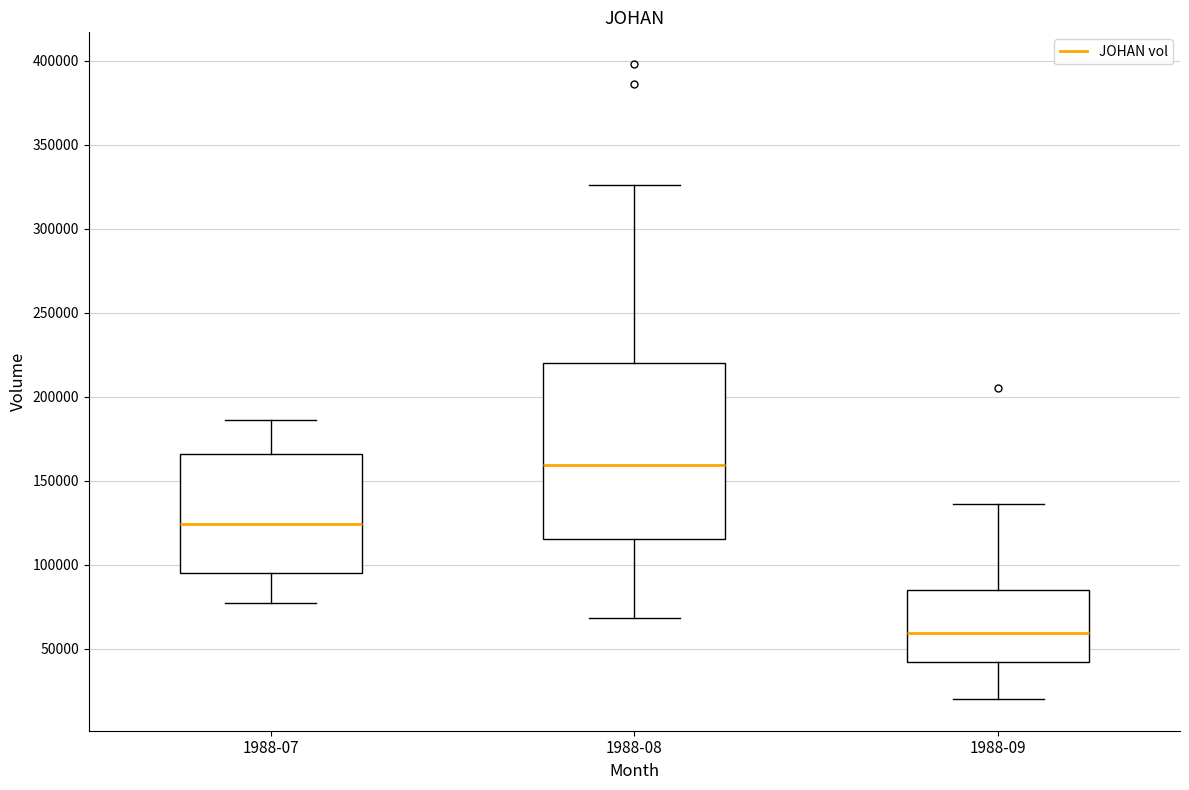

Comparing the boxes themselves (not the whiskers), which one is the tallest?

1988-08